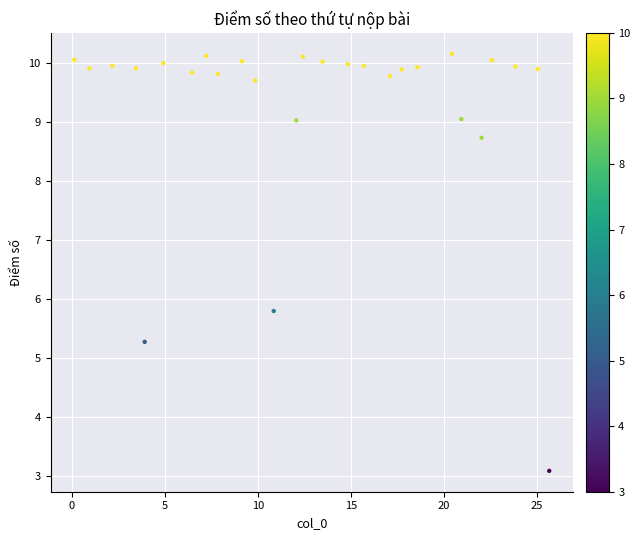

What Y value in the scatter plot is closest to 6?

5.8